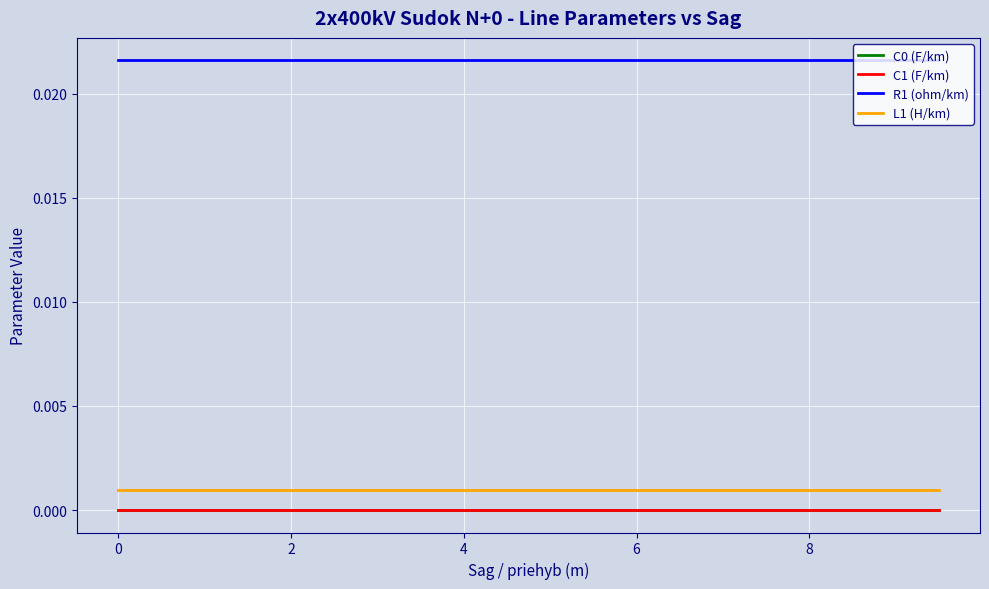

Which series has the largest total across all categories?

R1 (ohm/km)